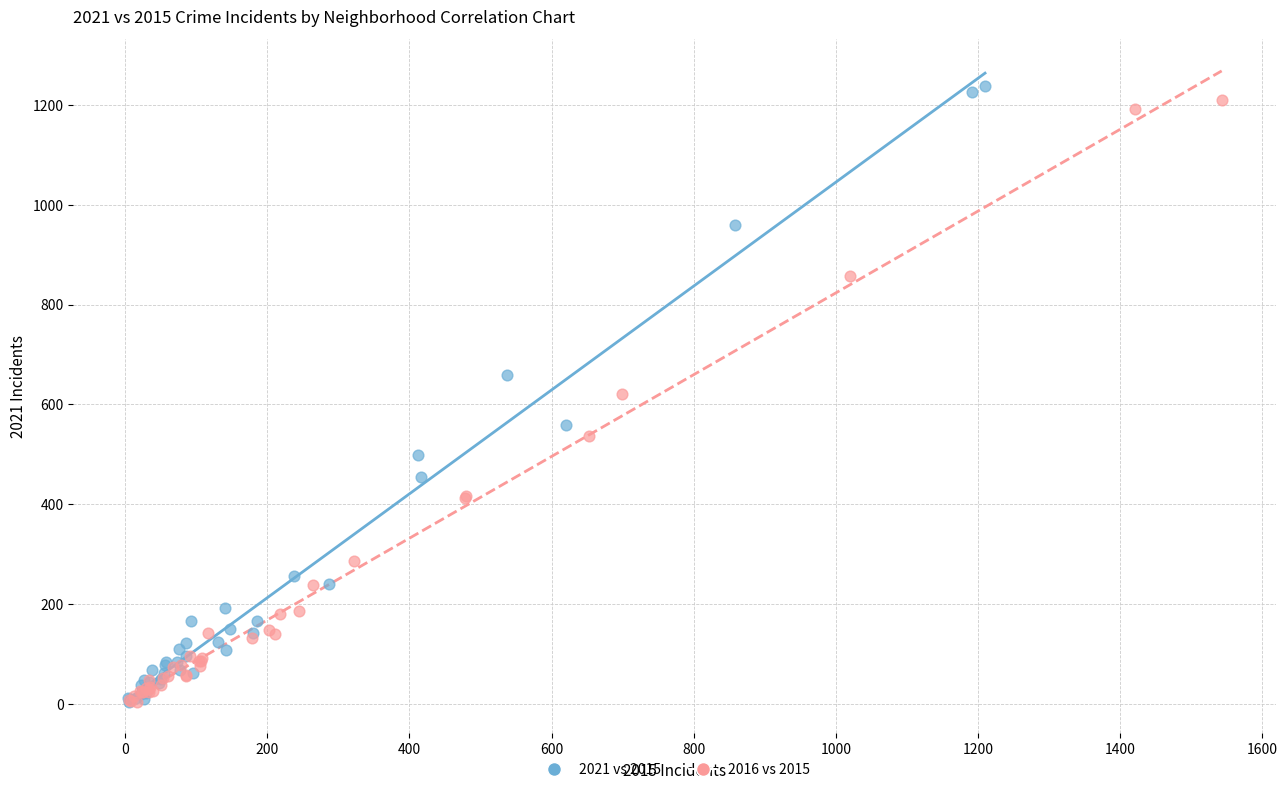

What are all the series names shown in the legend?

2021 vs 2015, 2016 vs 2015